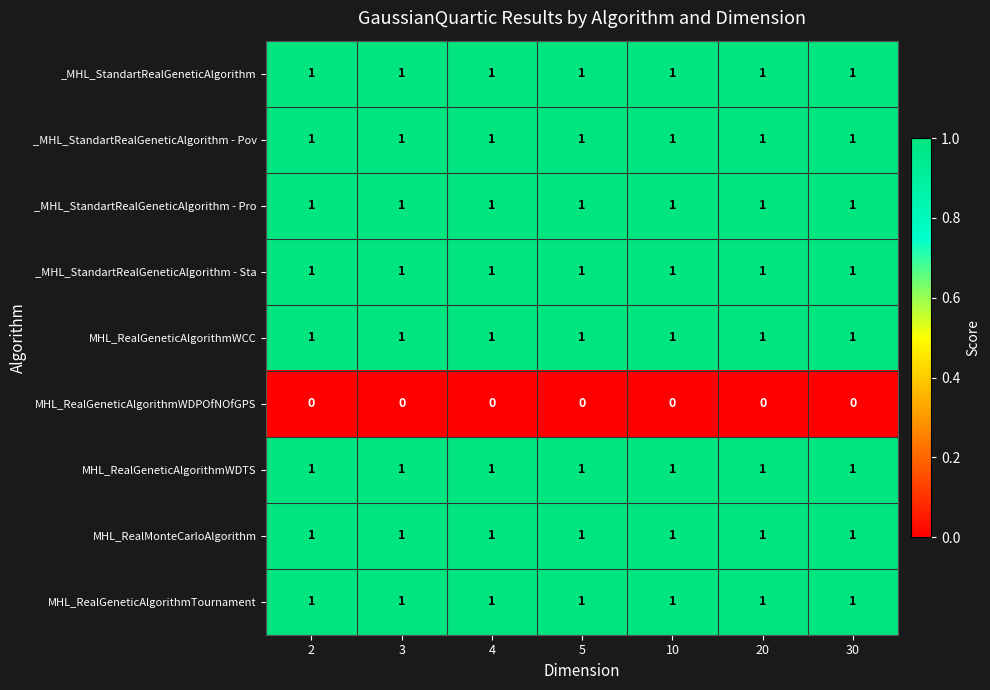

What is the total value across all series at 4?

8